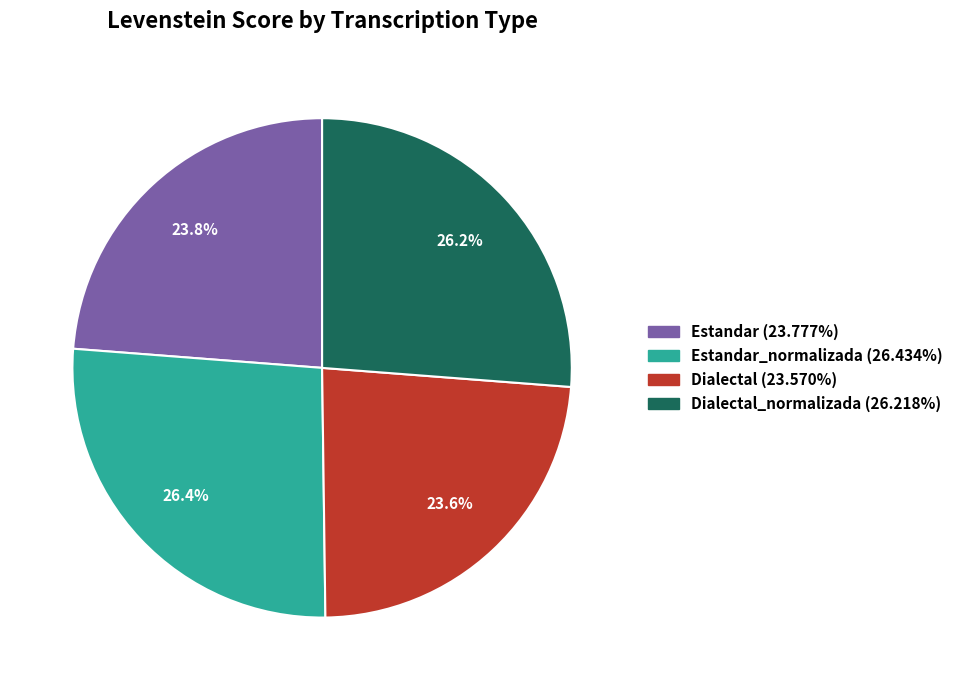

Is there any slice that represents more than half of the pie?

No